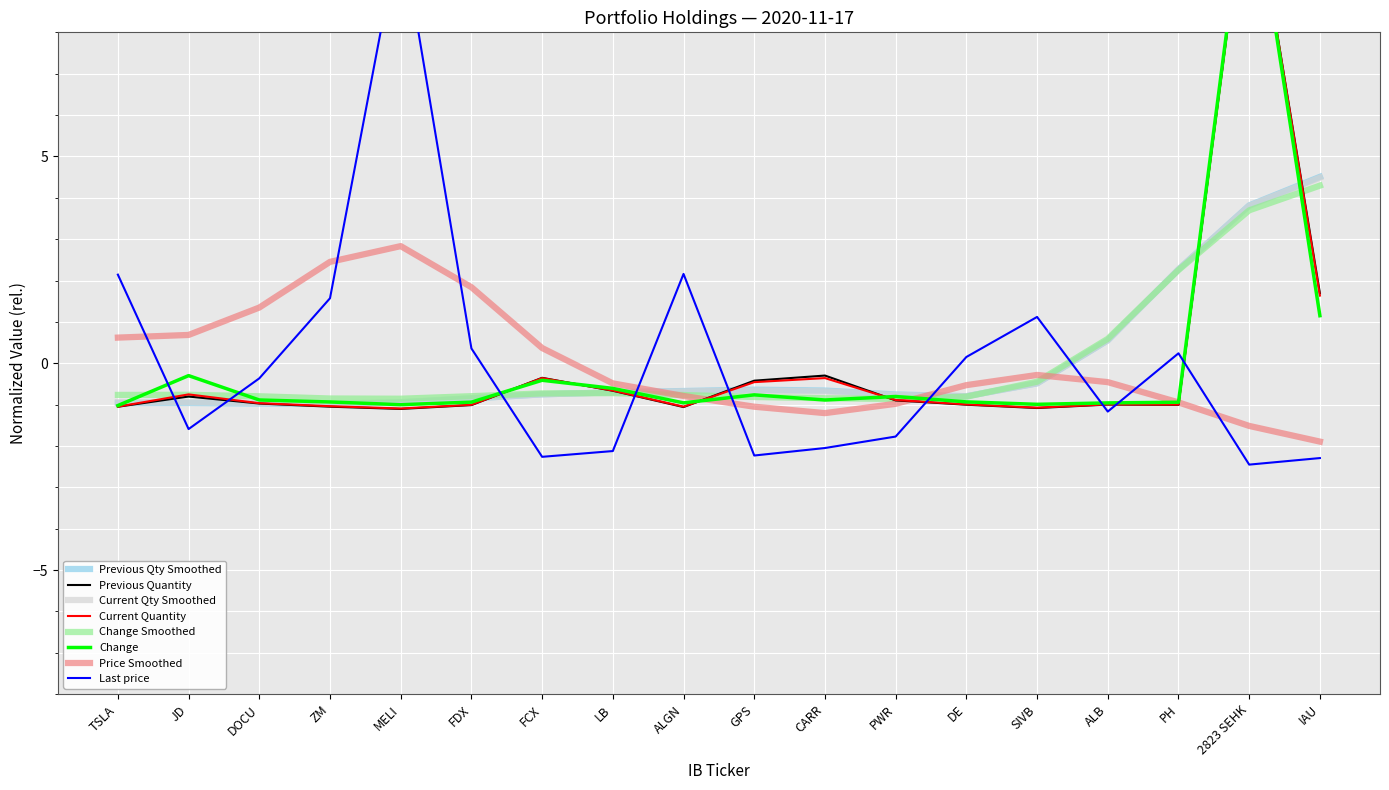

How many interior local valleys does the Previous Quantity series have?

4